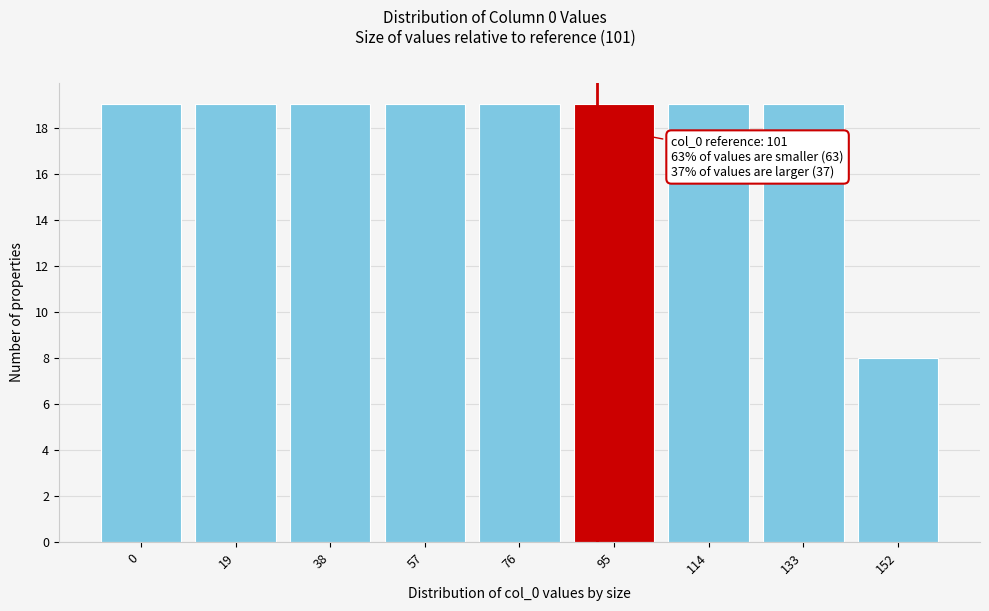

Reading right to left, list all the values displayed in this chart.

8	19	19	19	19	19	19	19	19